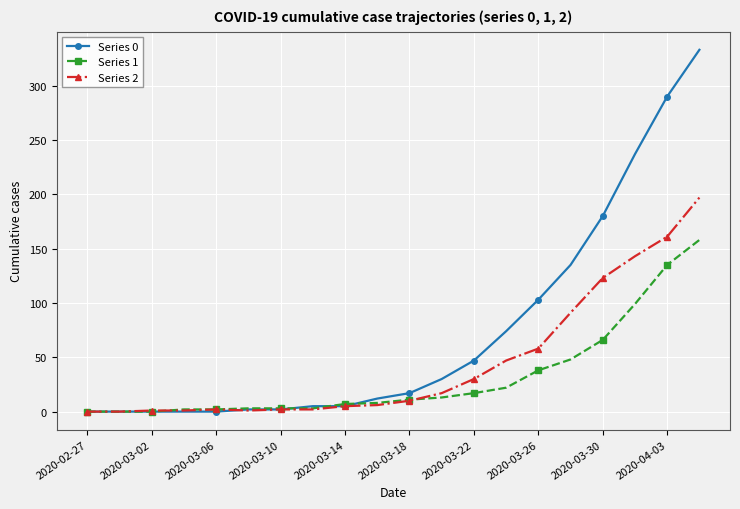

Rank the series by their average value, from lowest to highest.

Series 1, Series 2, Series 0